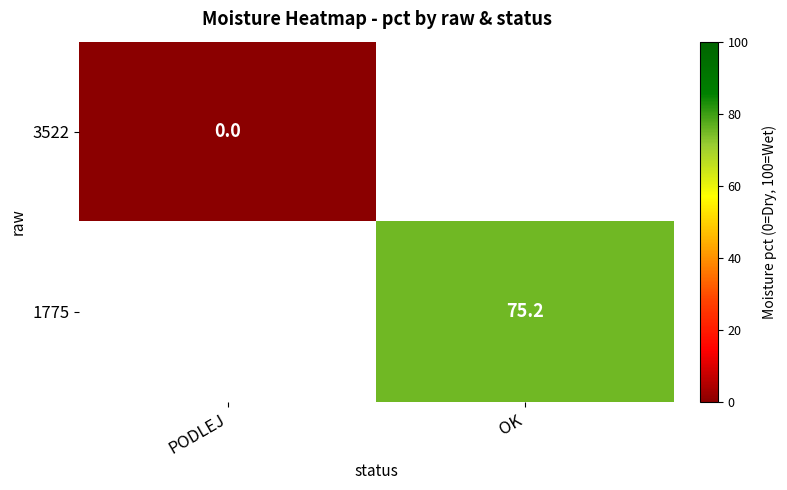

At OK, list the series in order from largest to smallest.

3522, 1775